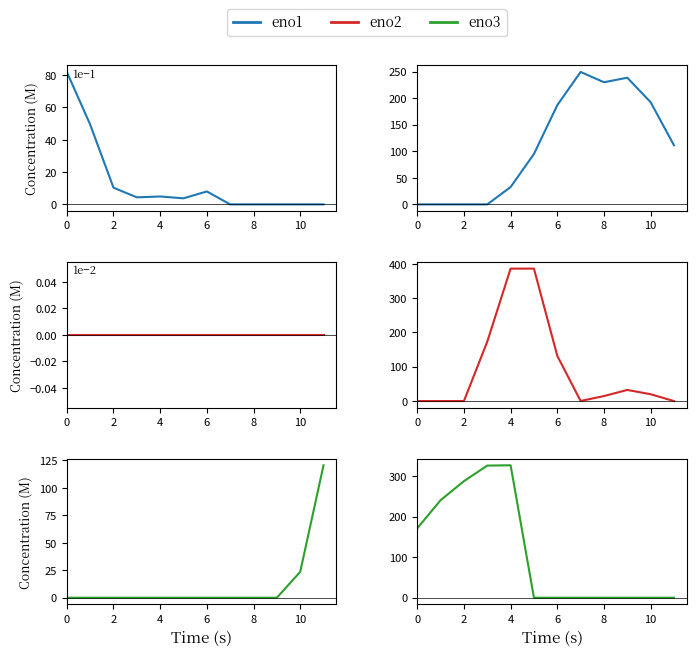

The value of eno2 at 7 is 0.2. True or false?

True